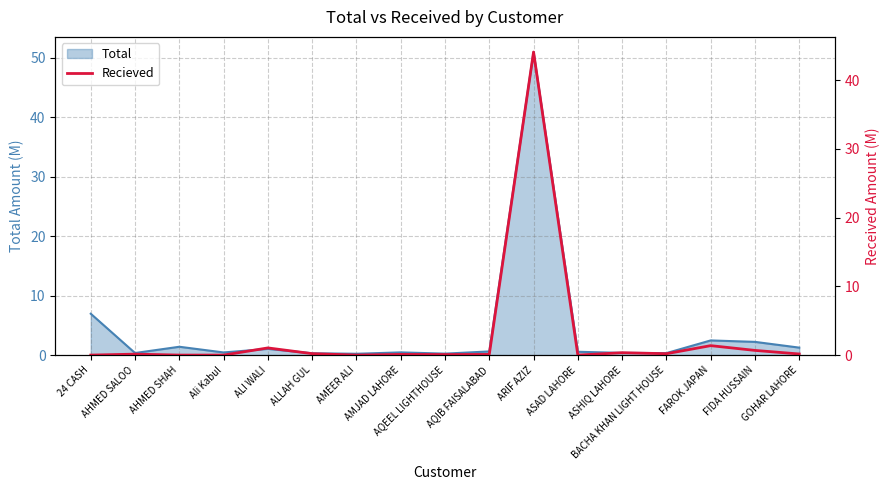

How many points are lower than both their immediate neighbors (excluding endpoints)?

4